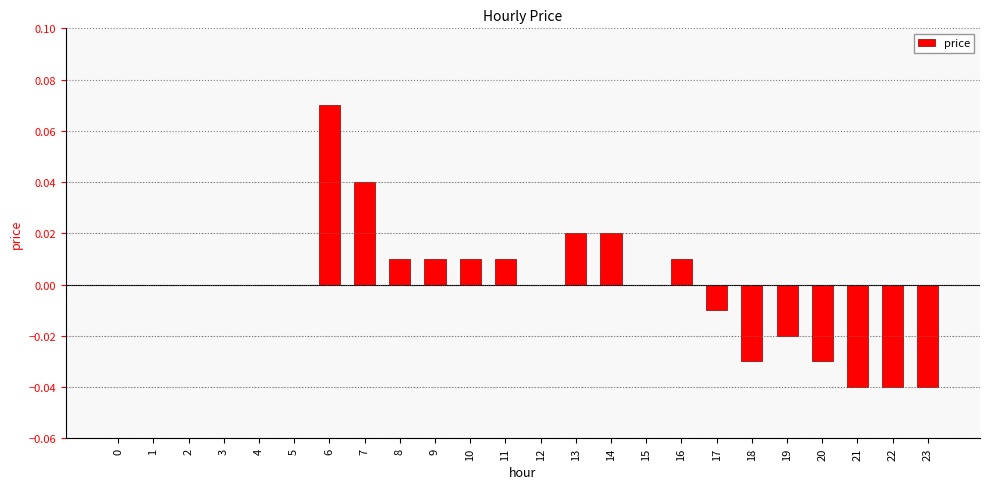

At which category does the chart reach its peak across all series?

6